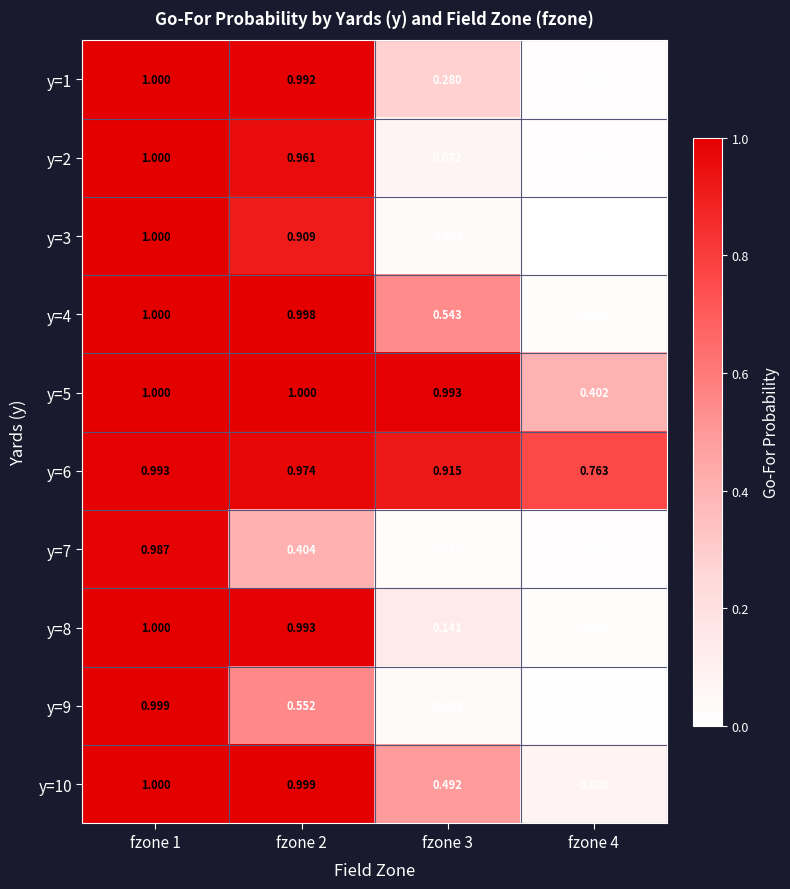

Between fzone 1 and fzone 4, which series saw the biggest shift?

y=3